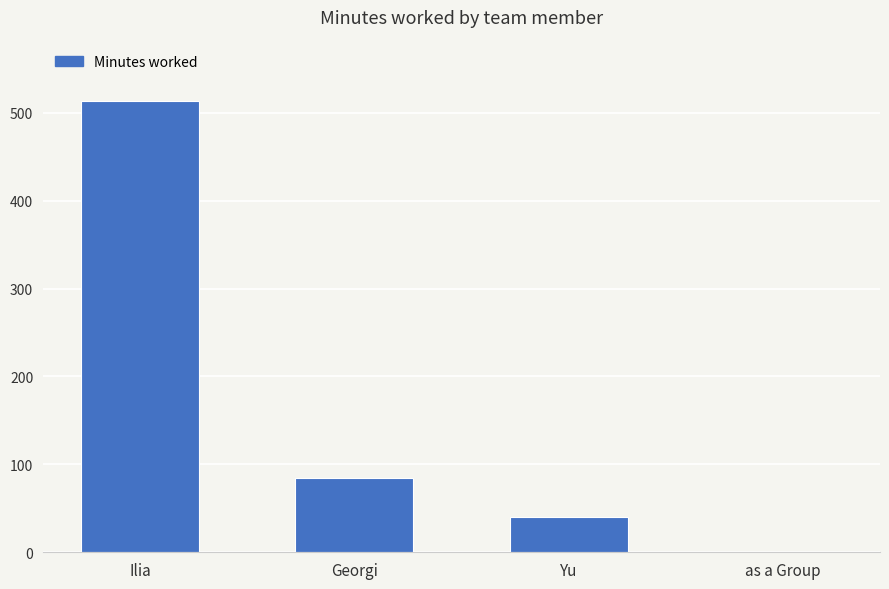

Does the chart contain stacked bars?

No